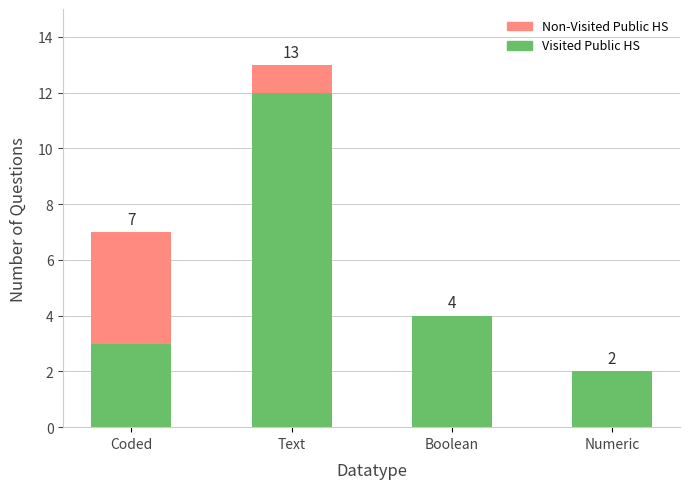

Reading left to right, list the values for the Visited Public HS series.

Coded=3	Text=12	Boolean=4	Numeric=2